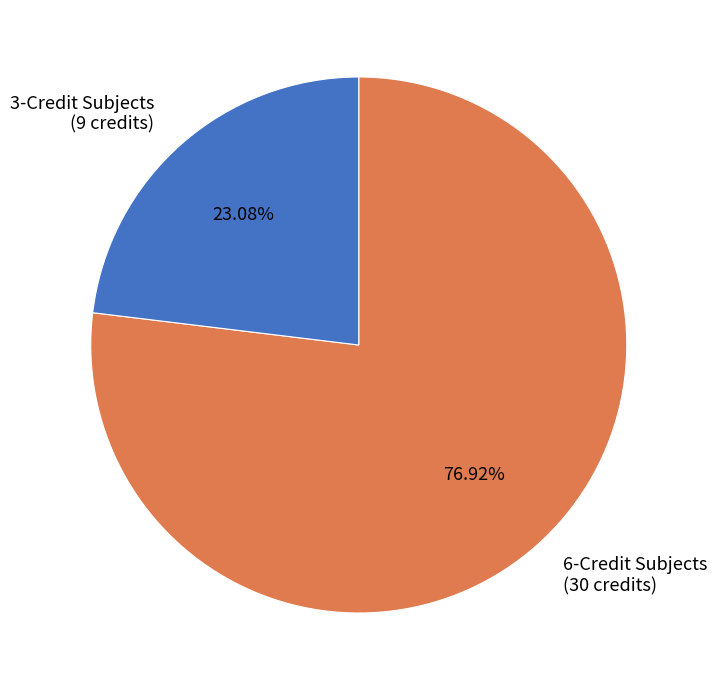

How many segments does this pie chart have?

2